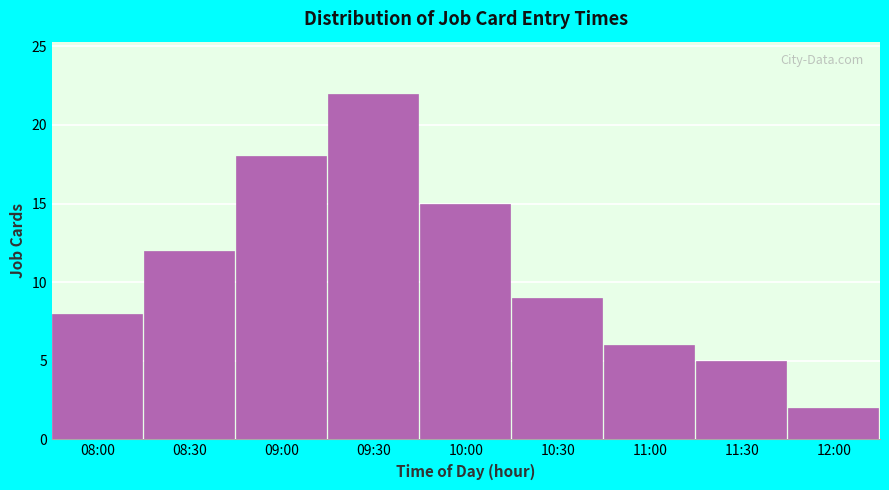

Reading right to left, list all the values displayed in this chart.

12:00=2	11:30=5	11:00=6	10:30=9	10:00=15	09:30=22	09:00=18	08:30=12	08:00=8